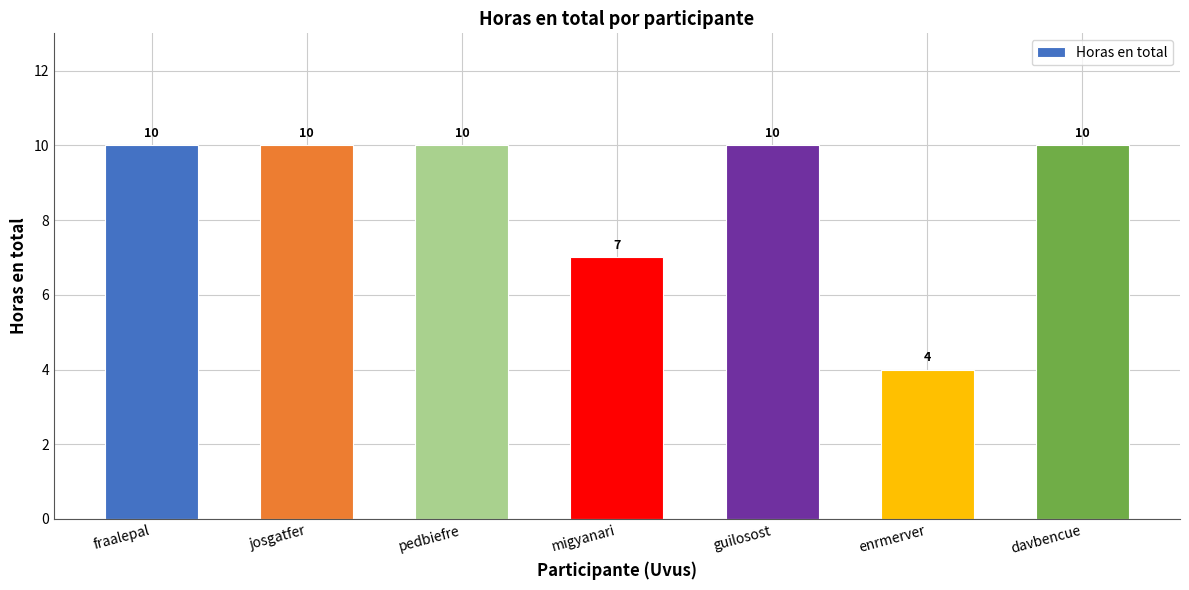

Reading right to left, list all the values displayed in this chart.

davbencue=10	enrmerver=4	guilosost=10	migyanari=7	pedbiefre=10	josgatfer=10	fraalepal=10